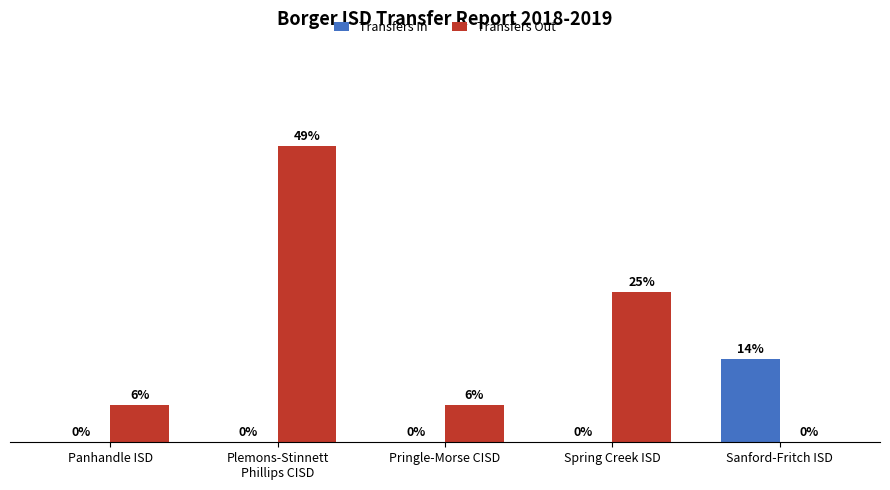

Is the value of Transfers Out at Pringle-Morse CISD greater than the value of Transfers In at Pringle-Morse CISD?

Yes